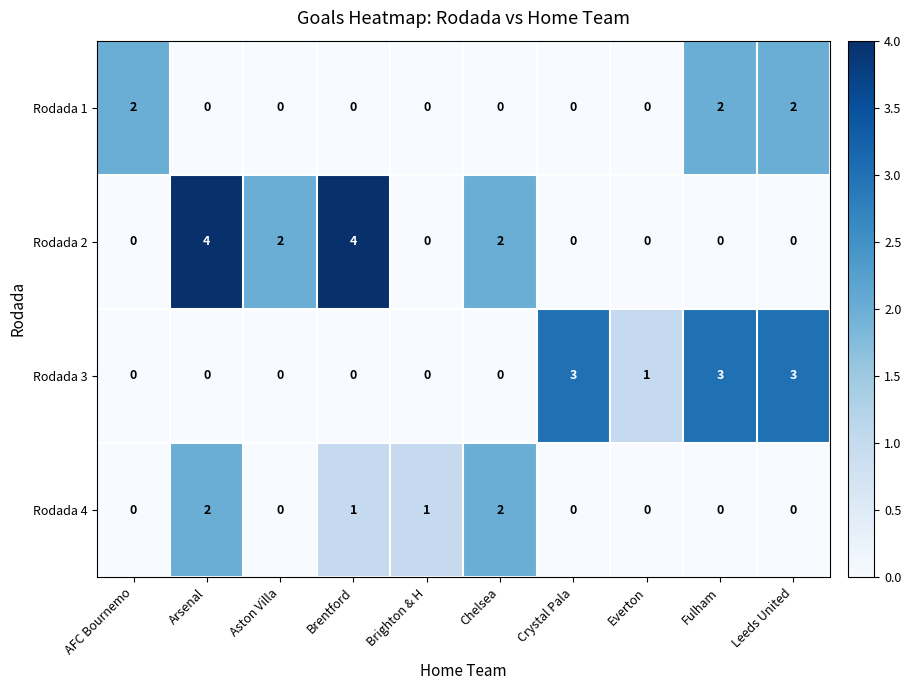

What is the sum of the Rodada 3 values at Brighton & H and Fulham?

3